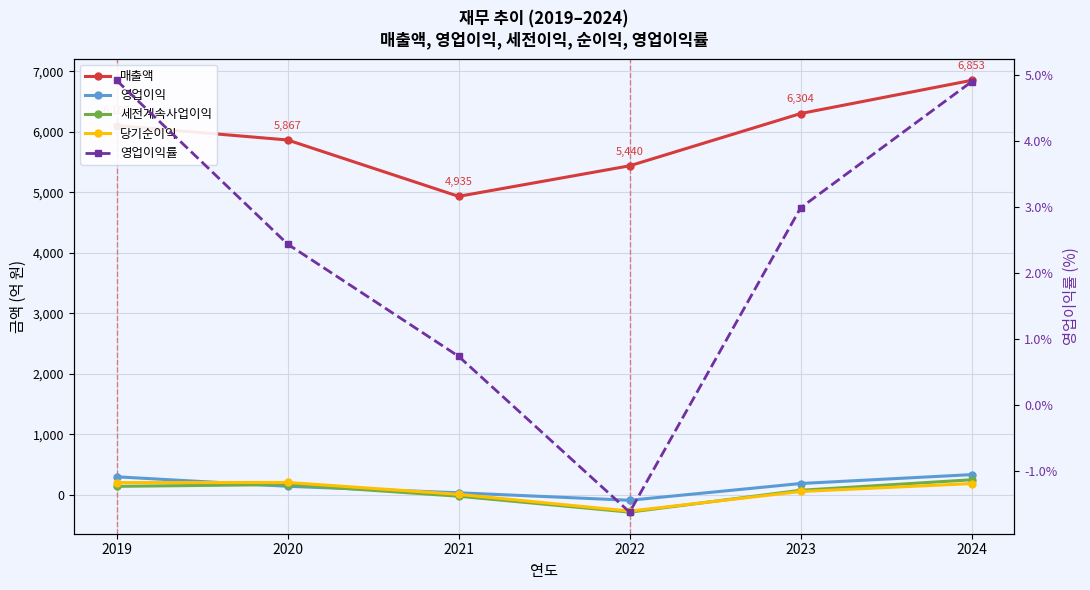

What is the value of the 매출액 point at the 1st from the left?

6106.0